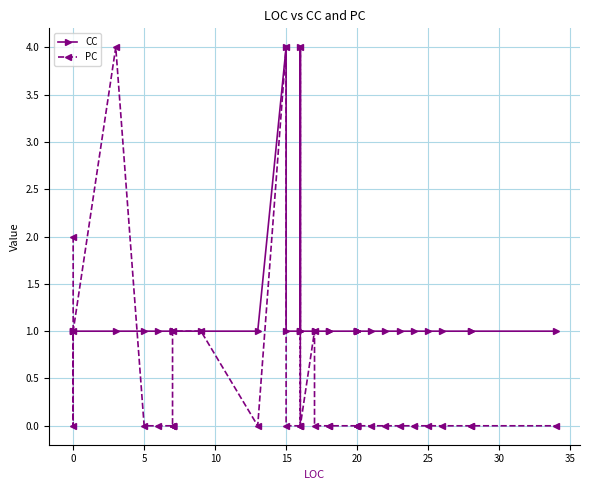

Is it true that PC equals 2 at 25?

False